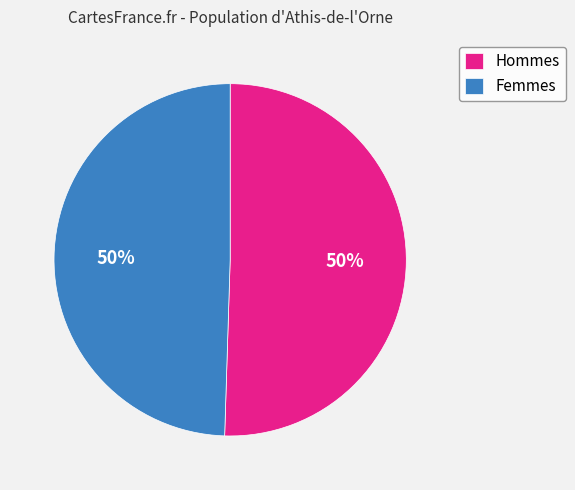

True or false: Hommes accounts for 50% of the total.

True